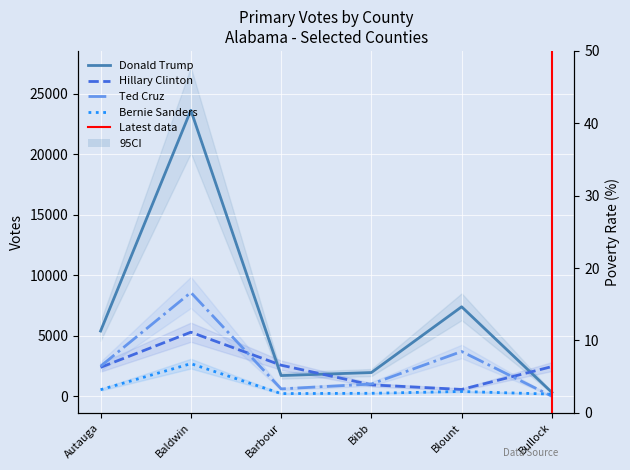

What is the difference between the second highest and minimum values in the Bernie Sanders series?

366